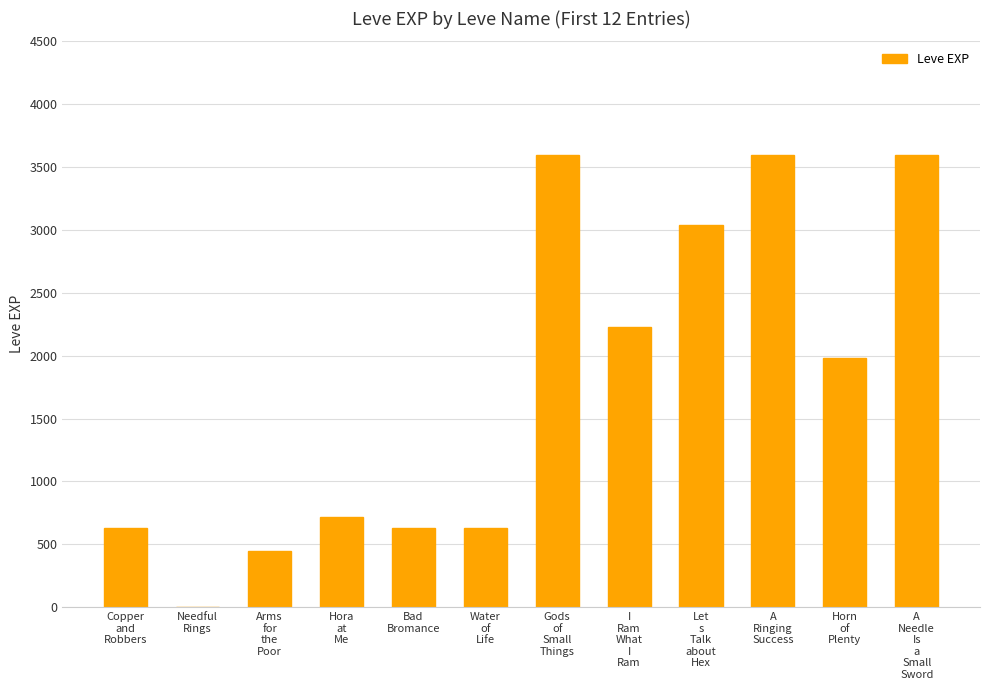

Reading right to left, transcribe all the data shown in this chart.

A
Needle
Is
a
Small
Sword=3600	Horn
of
Plenty=1980	A
Ringing
Success=3600	Let
s
Talk
about
Hex=3040	I
Ram
What
I
Ram=2230	Gods
of
Small
Things=3600	Water
of
Life=630	Bad
Bromance=630	Hora
at
Me=720	Arms
for
the
Poor=450	Needful
Rings=1	Copper
and
Robbers=630